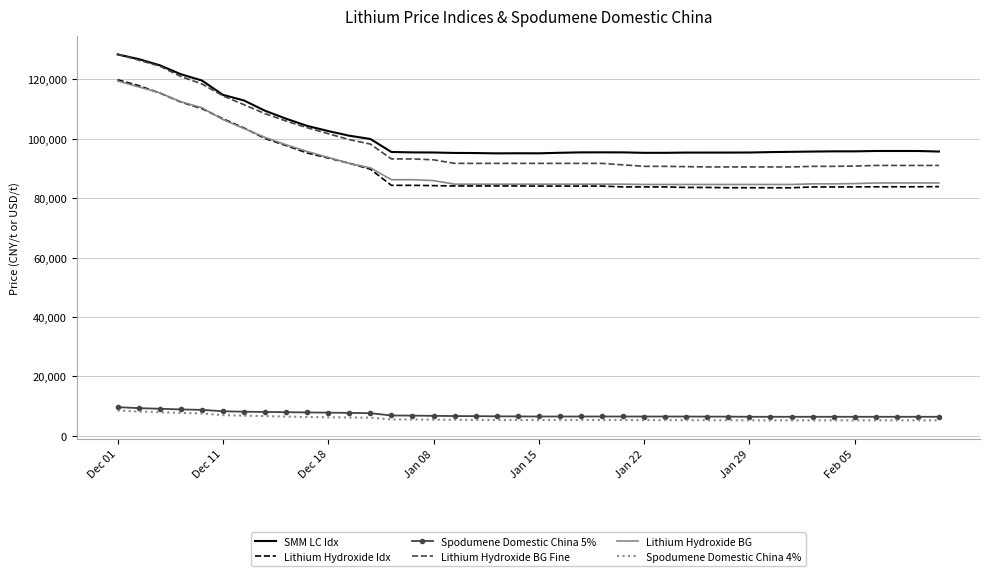

What is the highest value of the Lithium Hydroxide BG Fine series?

128500